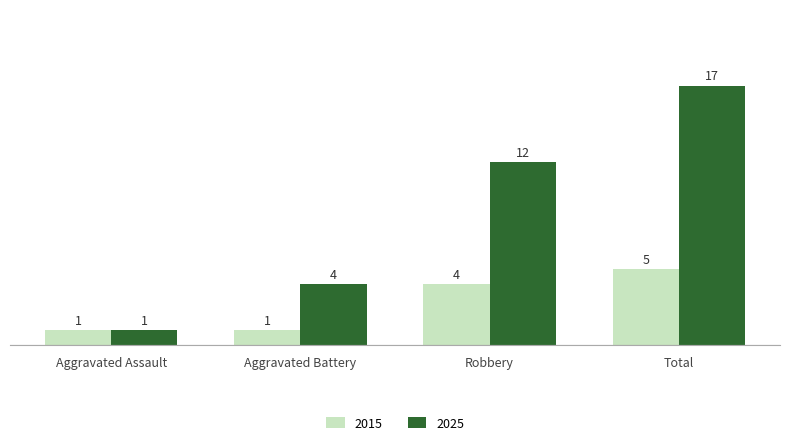

How many data points in 2015 are less than 4?

2